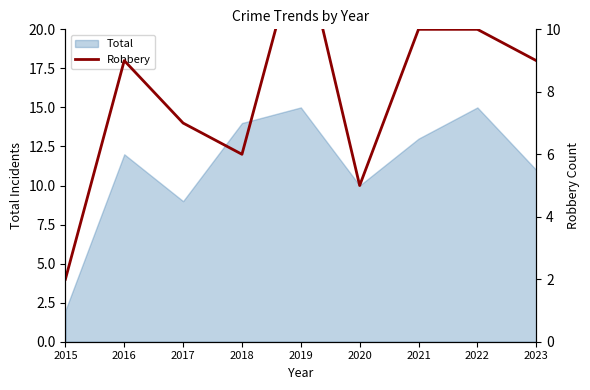

The Total series shows 9 at 2017. True or false?

True